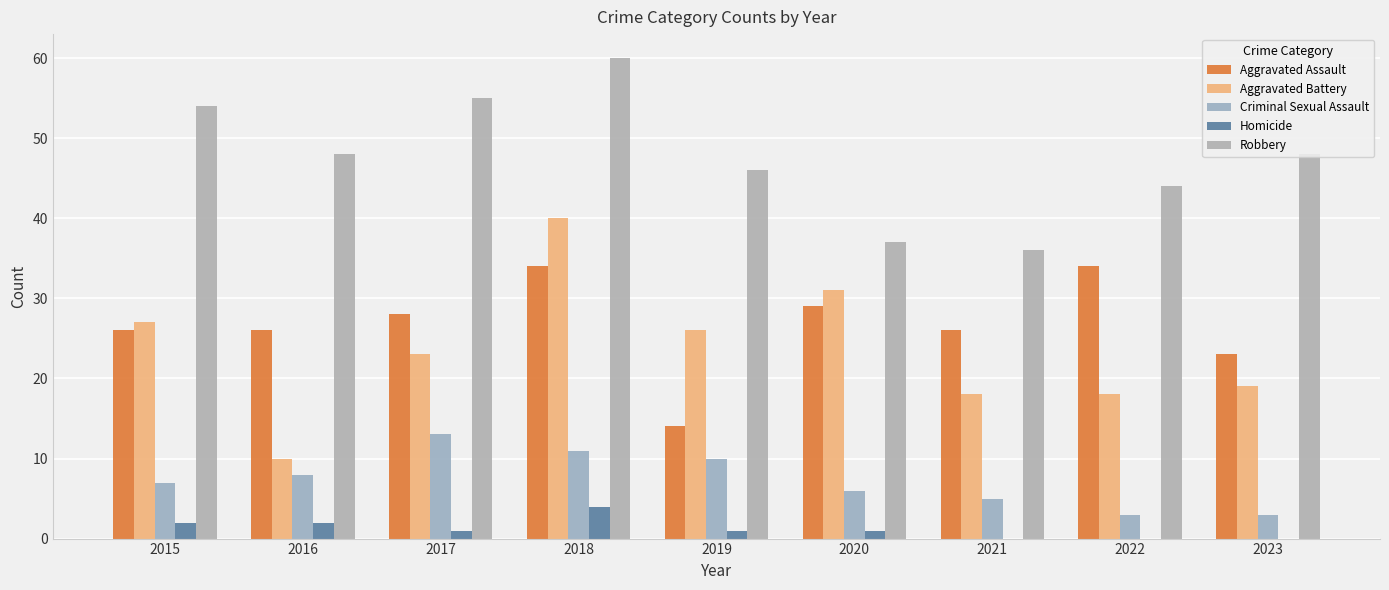

Reading left to right, transcribe all the data shown in this chart.

Aggravated Assault: 26	26	28	34	14	29	26	34	23
Aggravated Battery: 27	10	23	40	26	31	18	18	19
Criminal Sexual Assault: 7	8	13	11	10	6	5	3	3
Homicide: 2	2	1	4	1	1	0	0	0
Robbery: 54	48	55	60	46	37	36	44	48